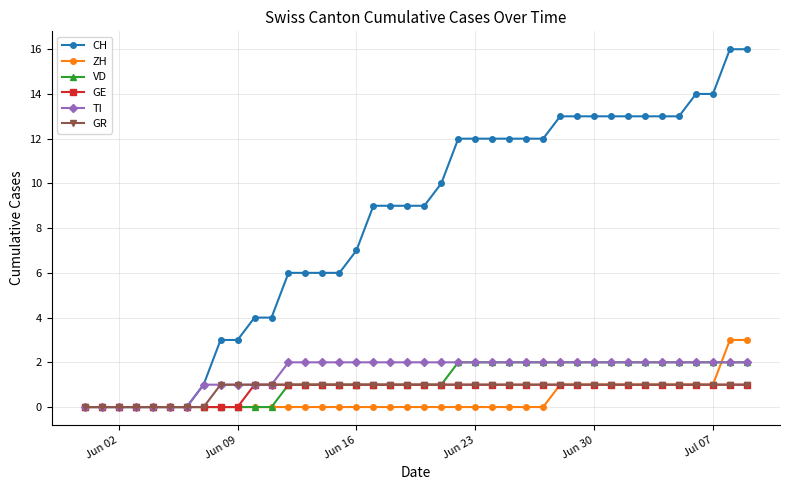

Which series has the largest total across all categories?

CH